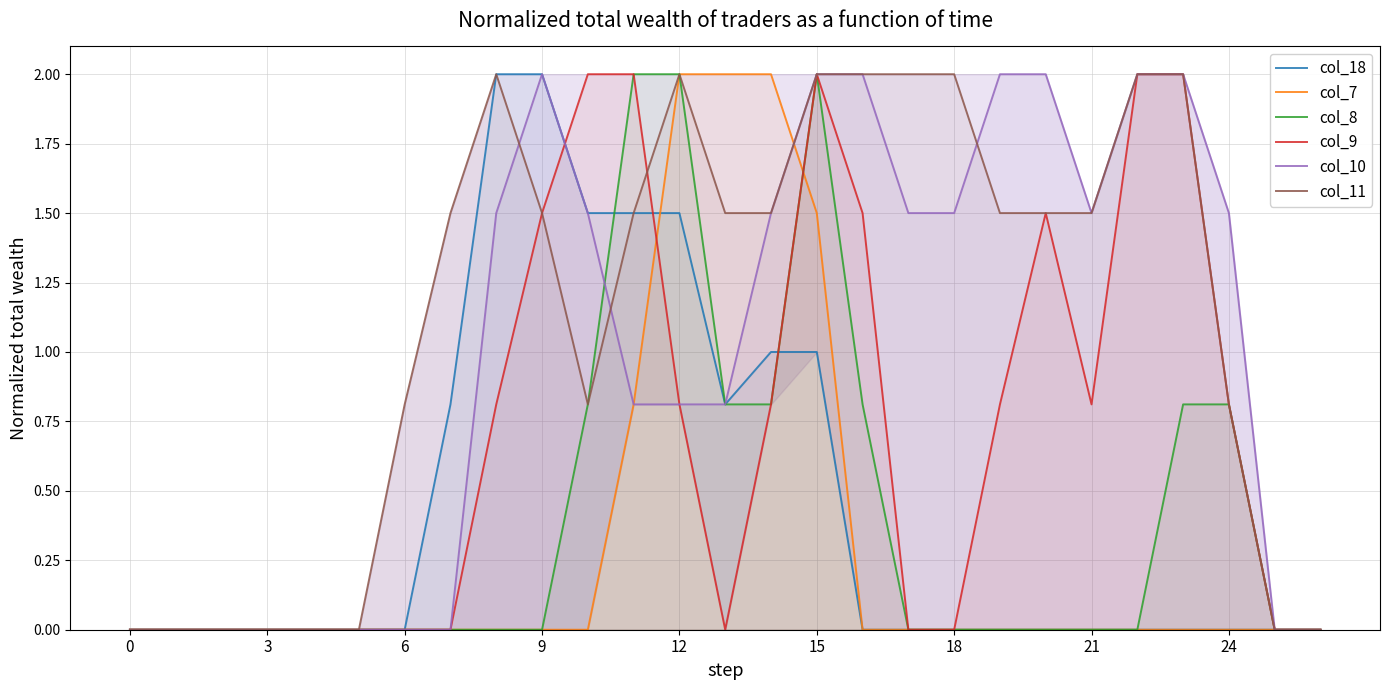

True or false: col_10 and col_18 intersect in this chart.

False